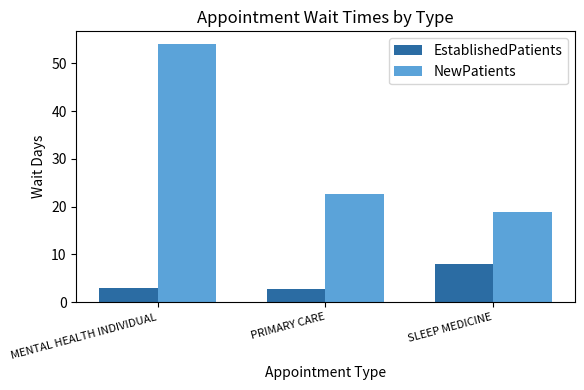

What is the difference between the maximum and second lowest values in the NewPatients series?

31.4